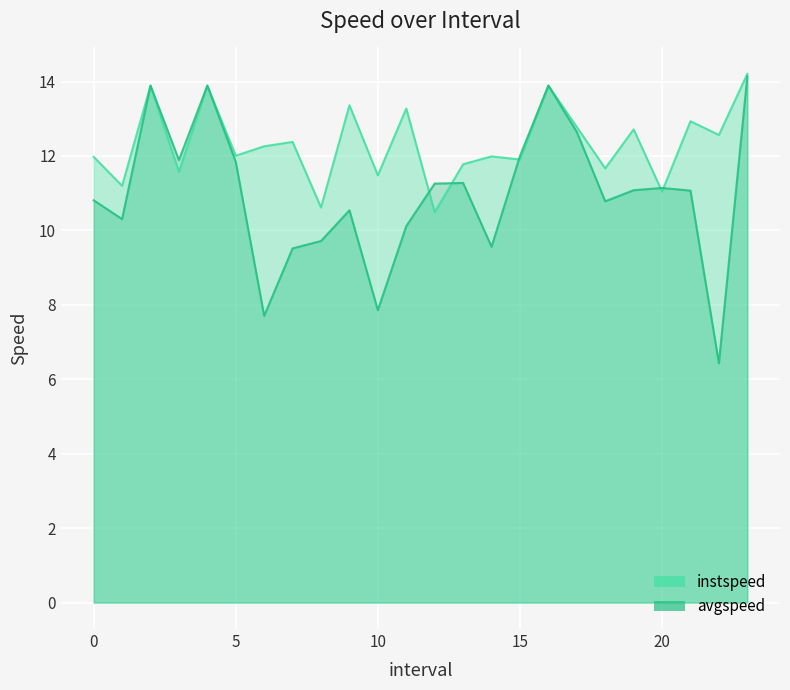

Which category has the lowest value across all series?

22.0